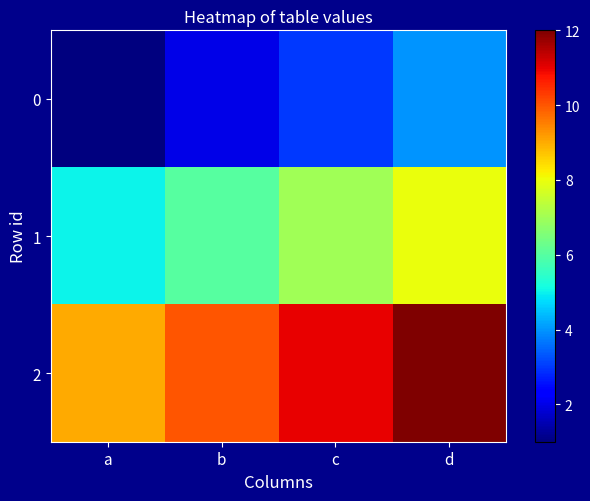

What is the maximum value shown in the chart?

12